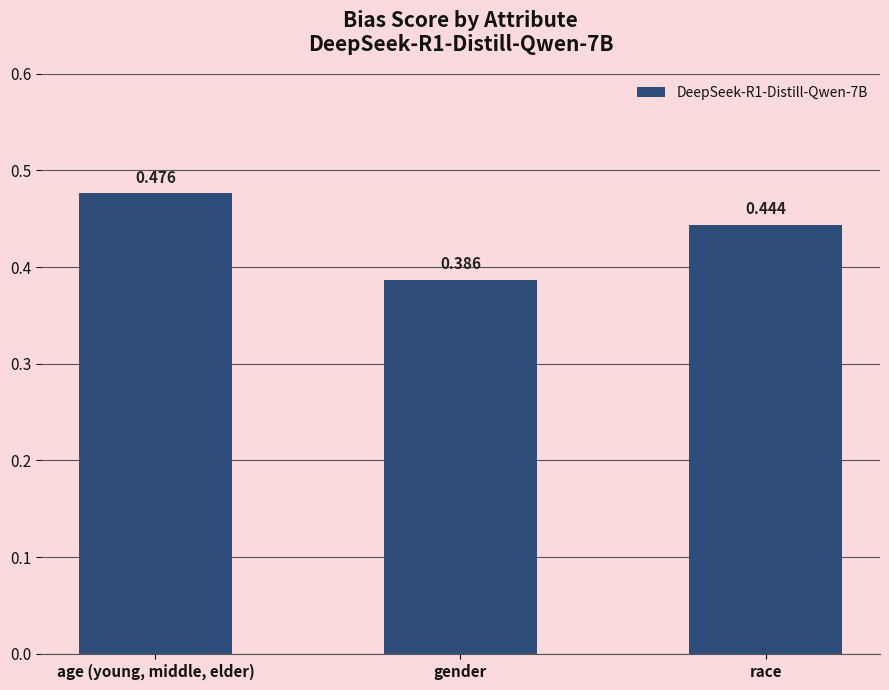

Are the bars grouped side by side (vs. stacked)?

No